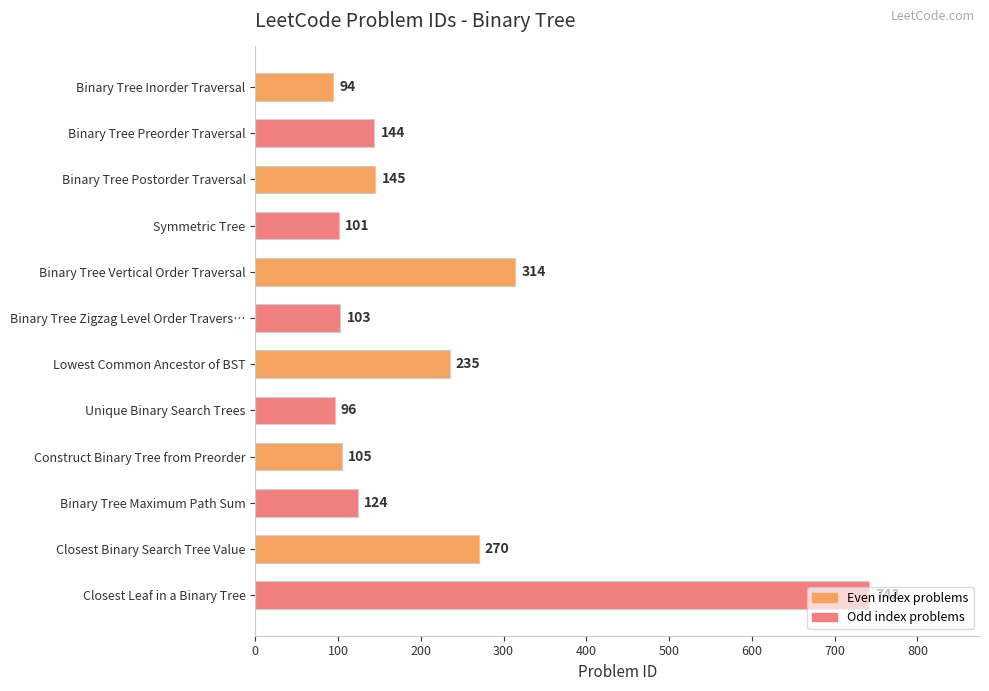

Rank the categories by value from lowest to highest.

Binary Tree Inorder Traversal, Unique Binary Search Trees, Symmetric Tree, Binary Tree Zigzag Level Order Travers…, Construct Binary Tree from Preorder, Binary Tree Maximum Path Sum, Binary Tree Preorder Traversal, Binary Tree Postorder Traversal, Lowest Common Ancestor of BST, Closest Binary Search Tree Value, Binary Tree Vertical Order Traversal, Closest Leaf in a Binary Tree